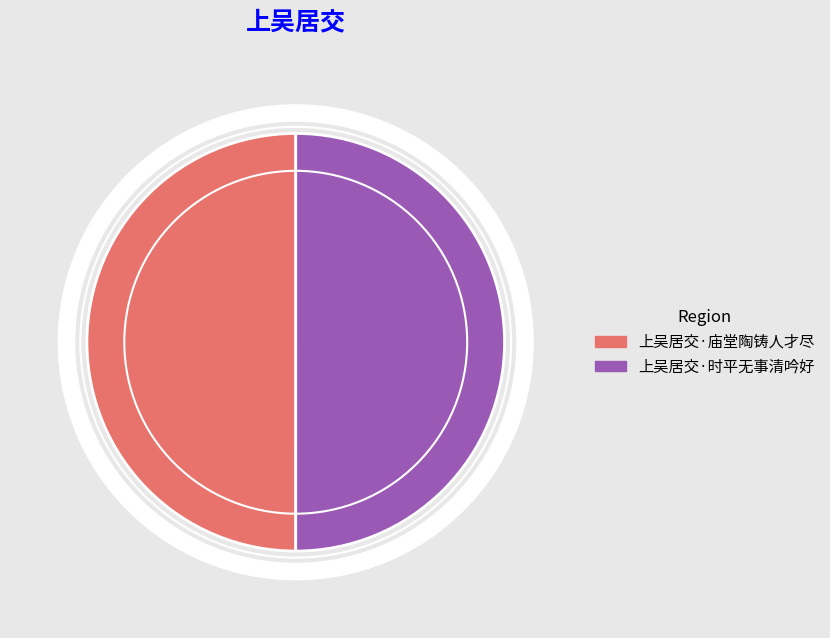

Rank the categories by value from lowest to highest.

上吴居交·庙堂陶铸人才尽, 上吴居交·时平无事清吟好